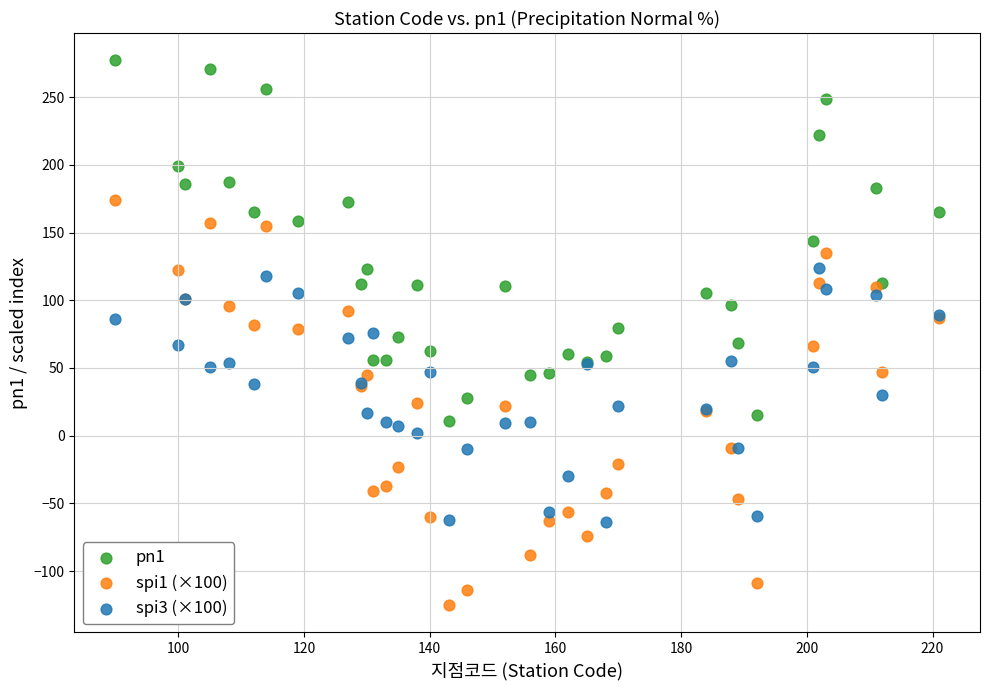

Which series contains the lowest Y value?

spi1 (×100)